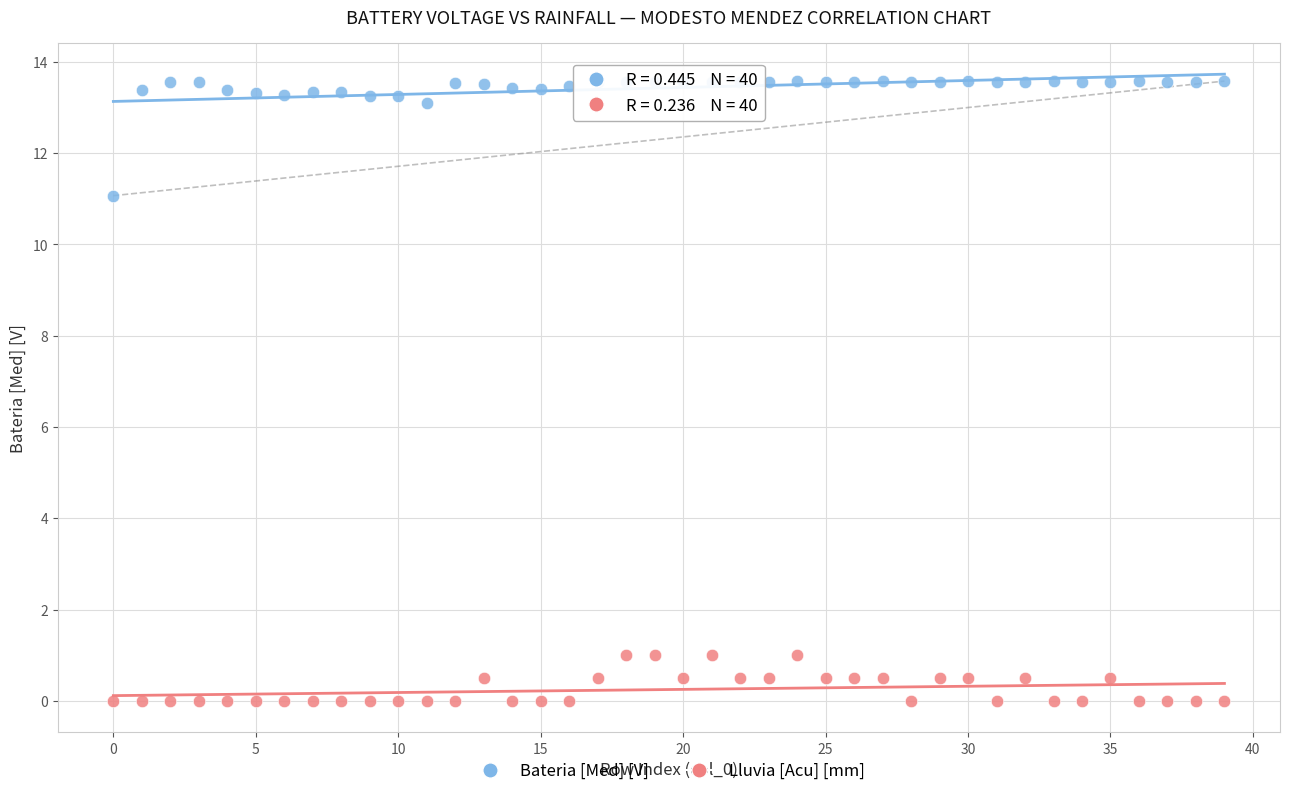

Which series contains the highest Y value?

Bateria [Med] [V]